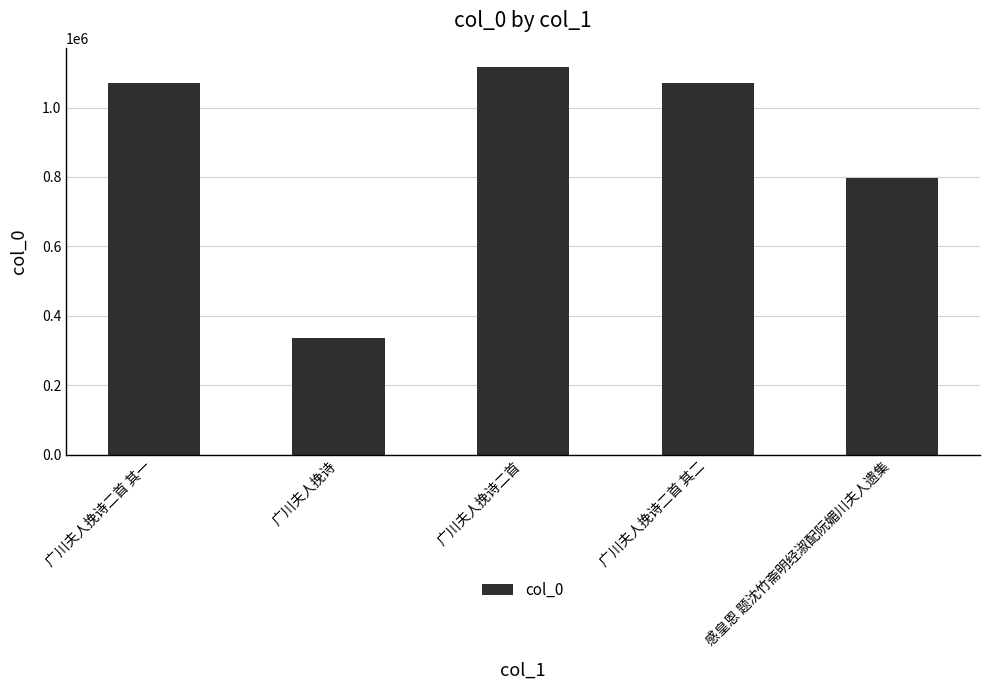

Which label corresponds to the largest value in the chart?

广川夫人挽诗二首